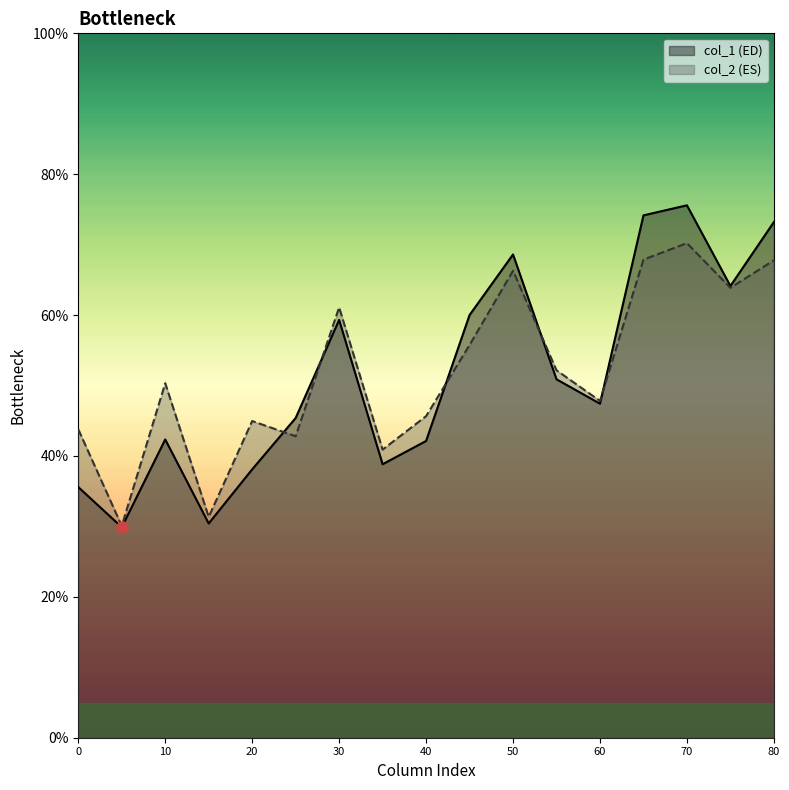

What is the highest value of the col_2 (ES) series?

70.2